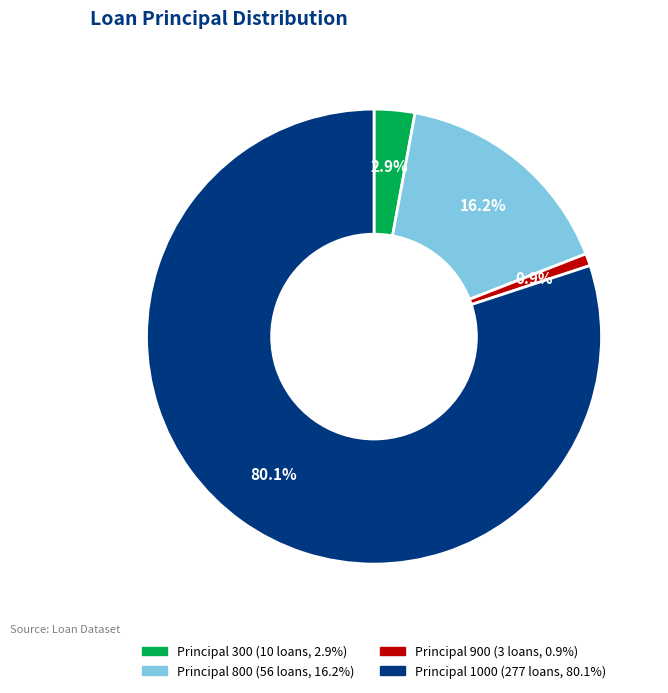

Does any single category account for the majority?

Yes